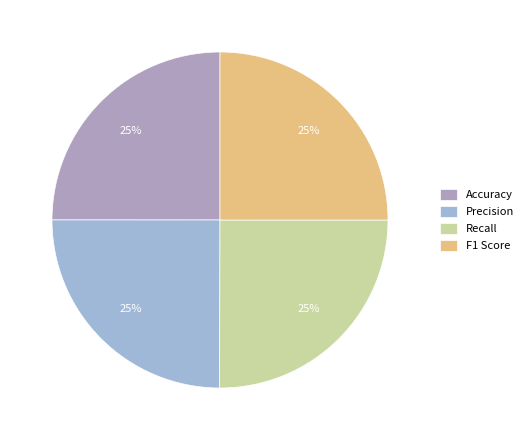

Which slice is the largest?

Recall